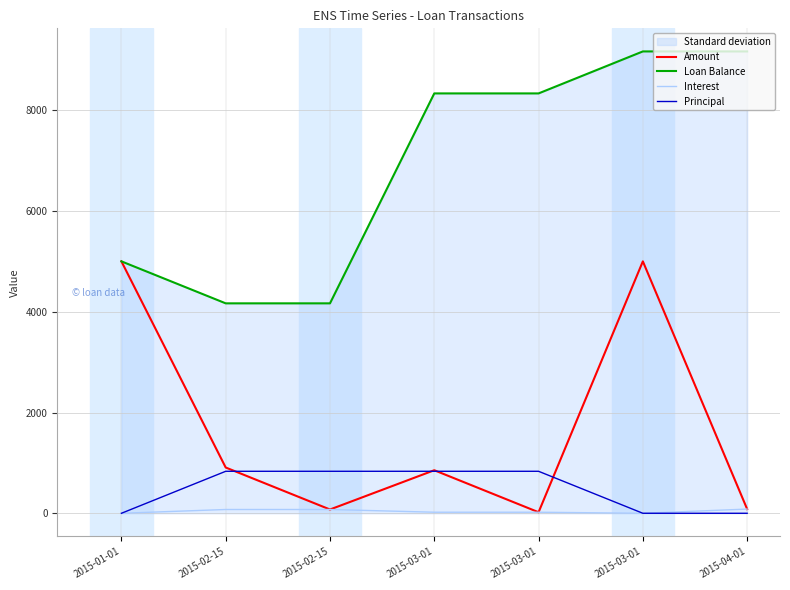

Is the value of Interest at 2015-02-15 greater than the value of Principal at 2015-02-15?

No